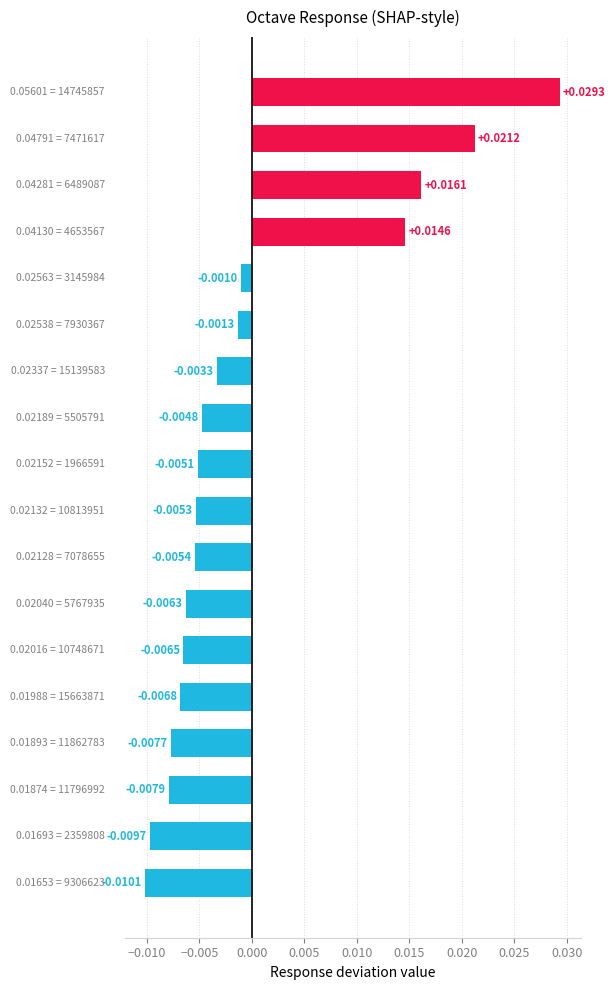

How many categories are shown in the chart?

18